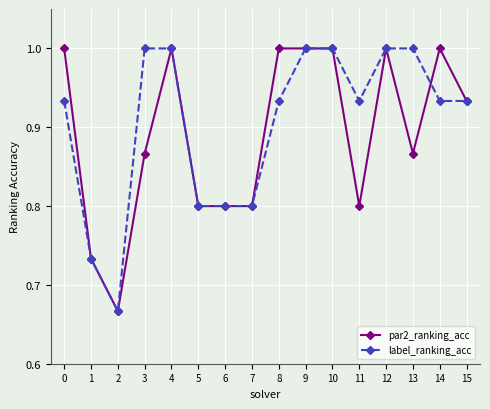

Is the value of par2_ranking_acc at 14 greater than the value of label_ranking_acc at 14?

Yes